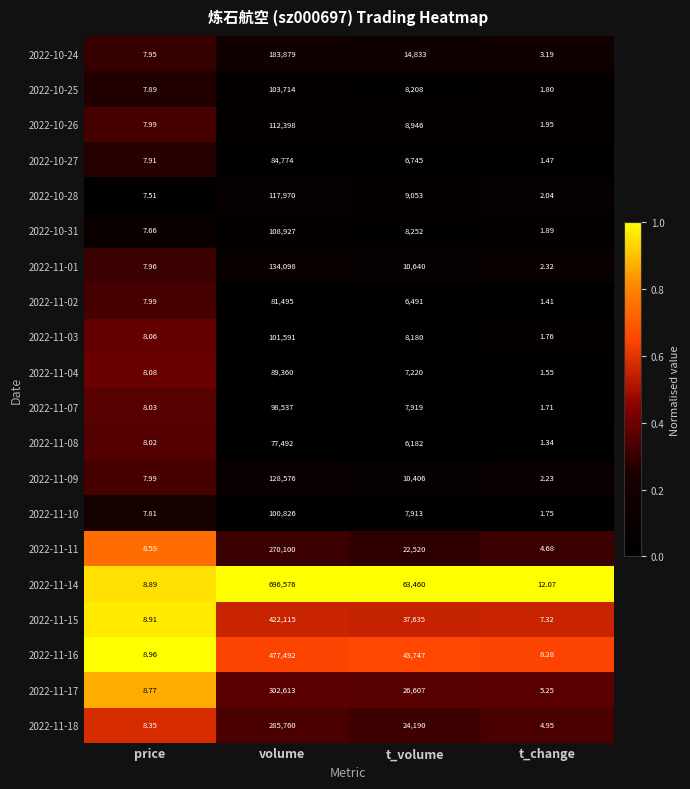

Is the value of 2022-11-01 at t_change greater than the value of 2022-11-07 at t_change?

Yes